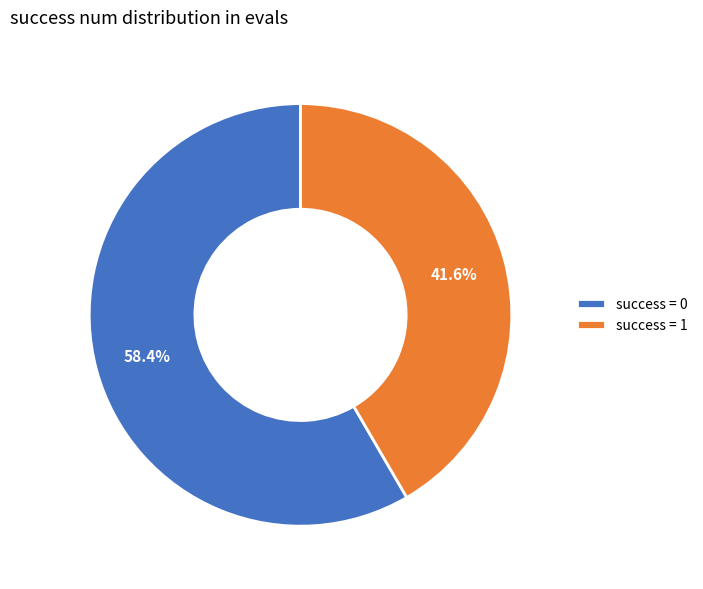

What is the majority slice?

success = 0